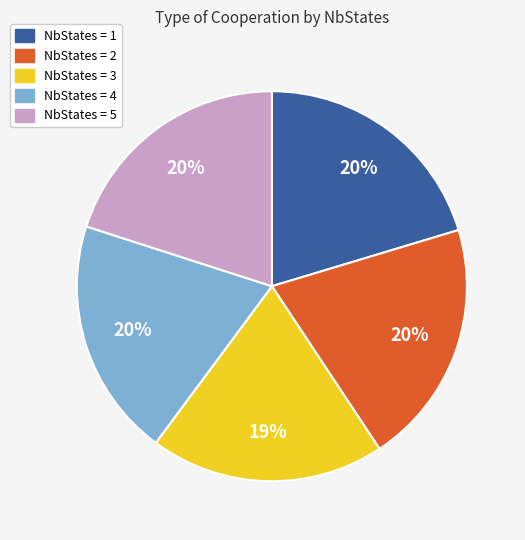

Is there a majority slice in this chart?

No